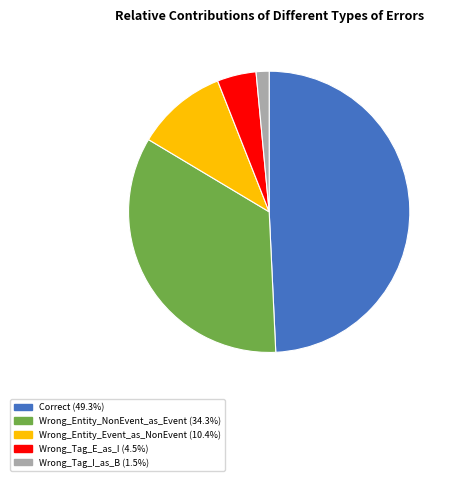

Combined, do Correct and Wrong_Tag_I_as_B account for over 50%?

Yes